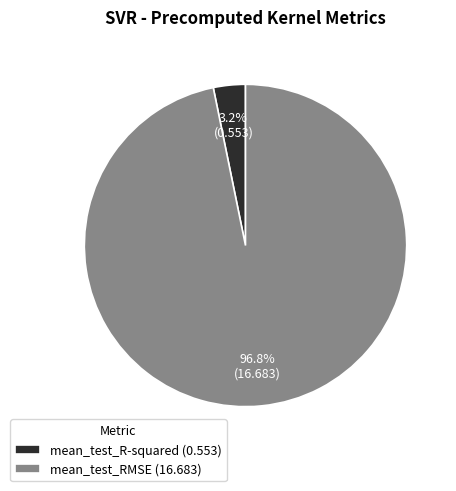

How many segments does this pie chart have?

2